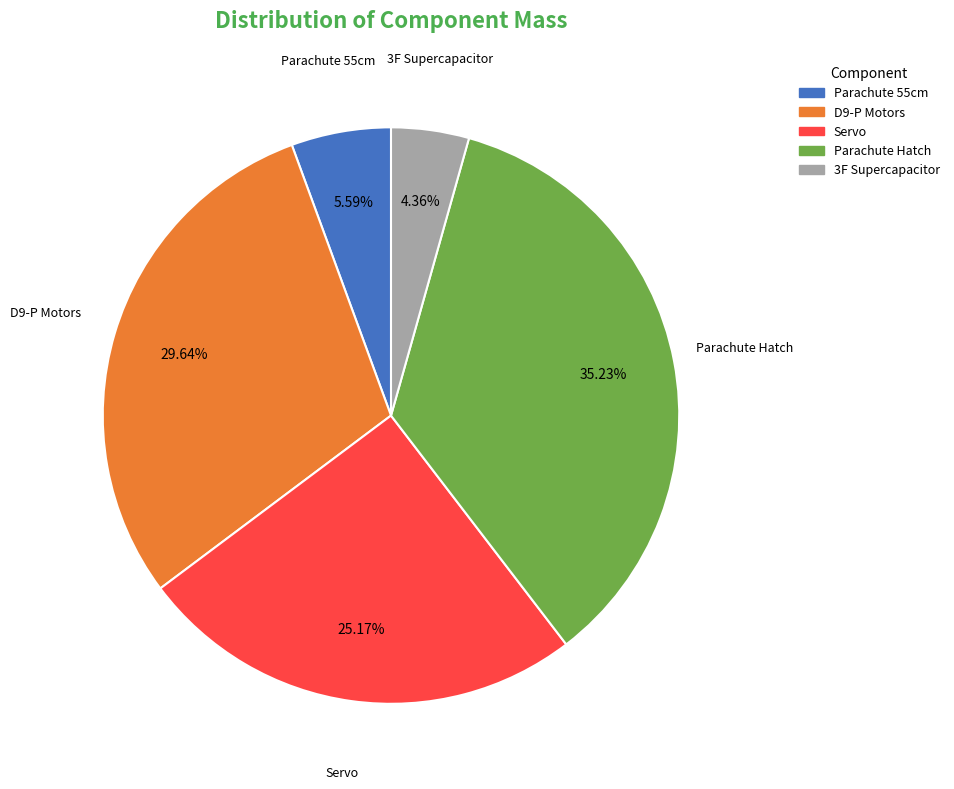

Does any single category account for the majority?

No